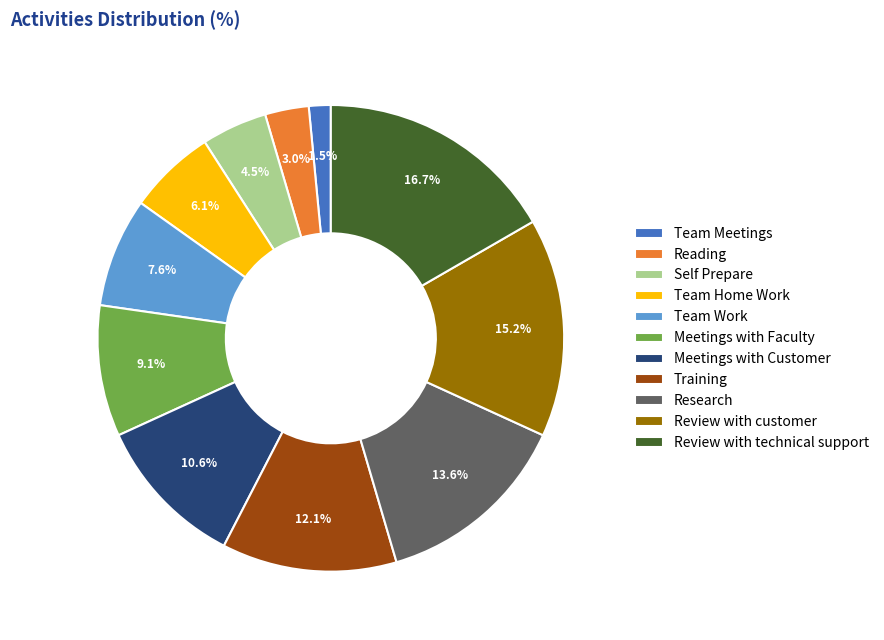

What is the largest slice in the pie chart?

Review with technical support